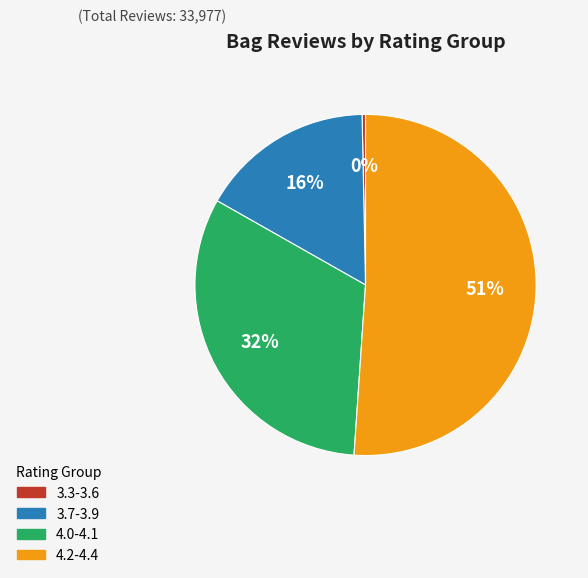

To the nearest percent, what is the average slice percentage?

25%